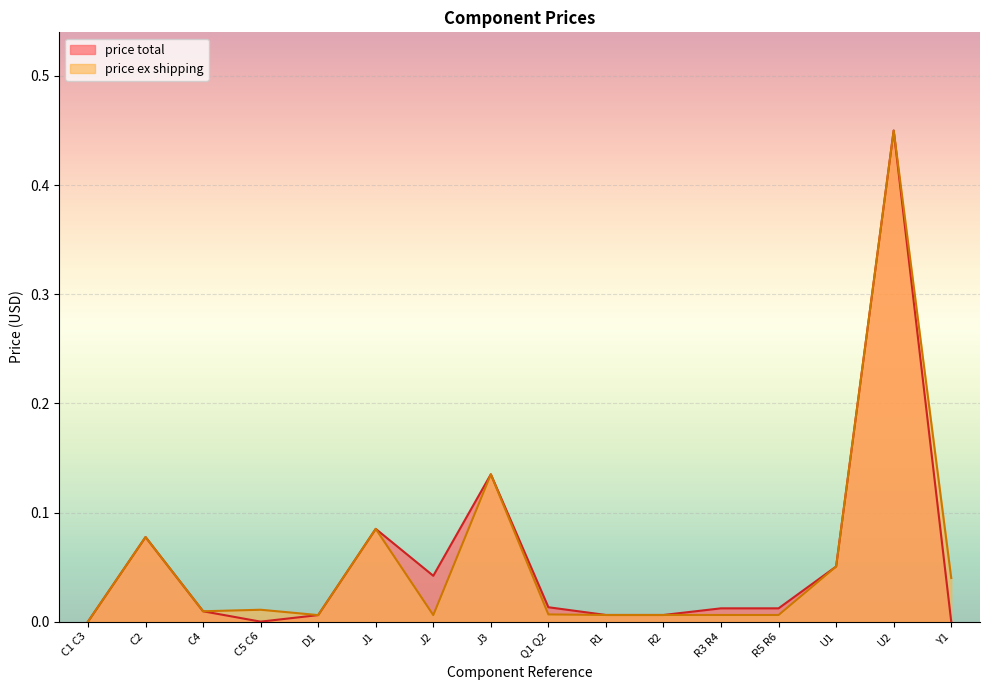

Count the number of categories in the chart.

16